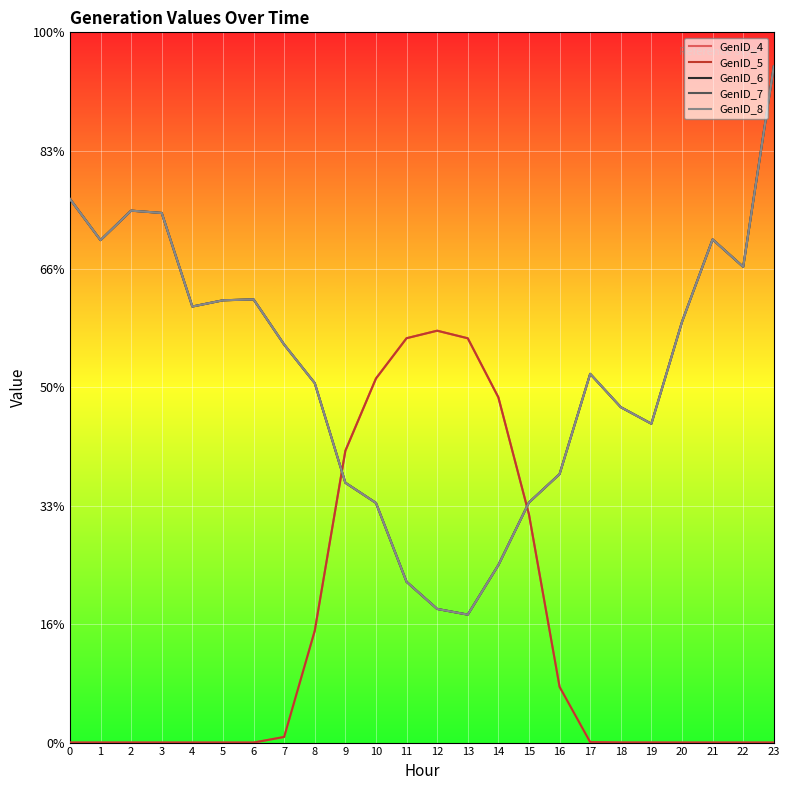

Which series has the widest spread of values?

GenID_6